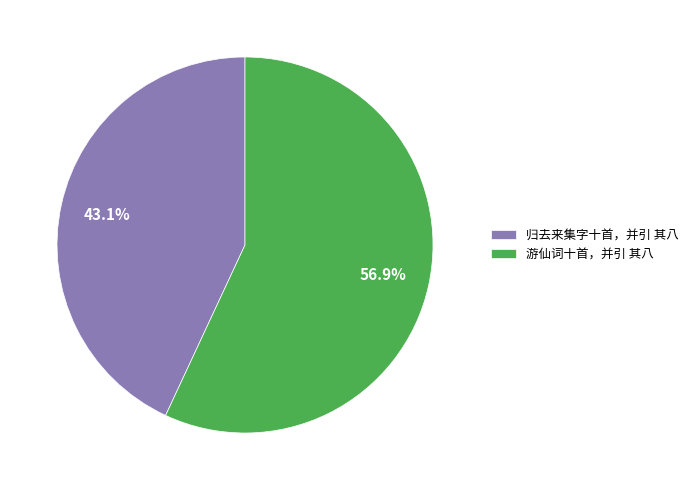

Between 归去来集字十首，并引 其八 and 游仙词十首，并引 其八, which is larger?

游仙词十首，并引 其八